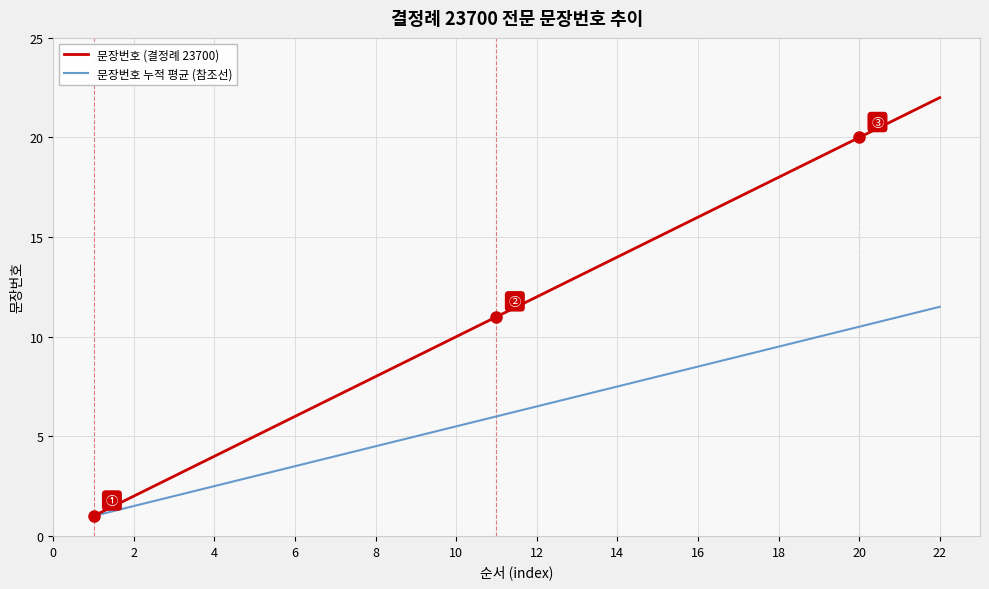

Rank the series by their average value, from lowest to highest.

문장번호 누적 평균 (참조선), 문장번호 (결정례 23700)